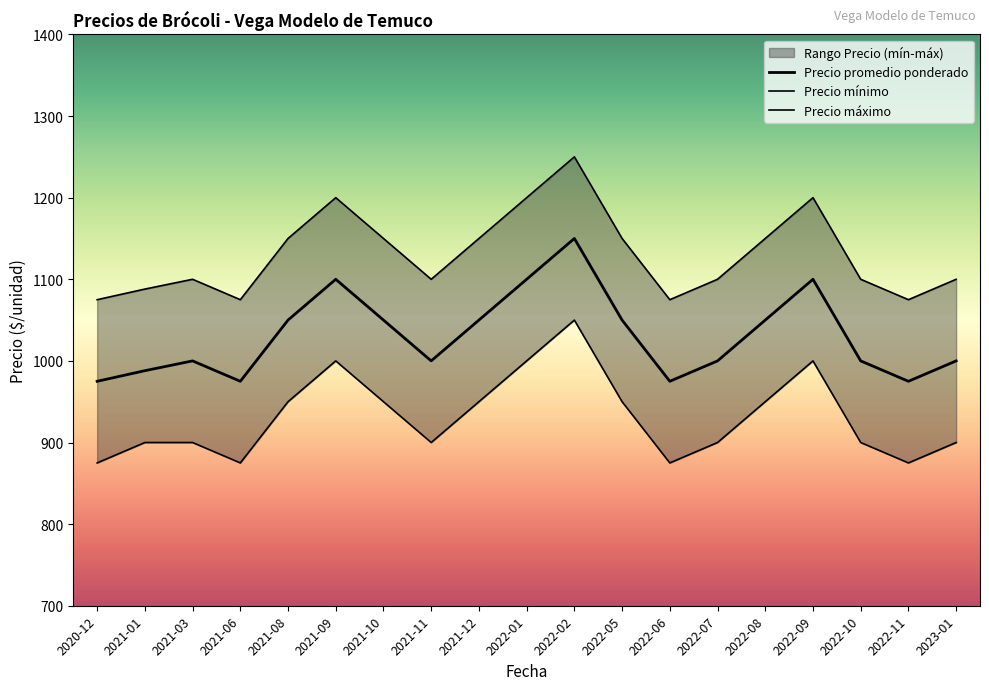

What is the highest value of the Precio promedio ponderado series?

1150